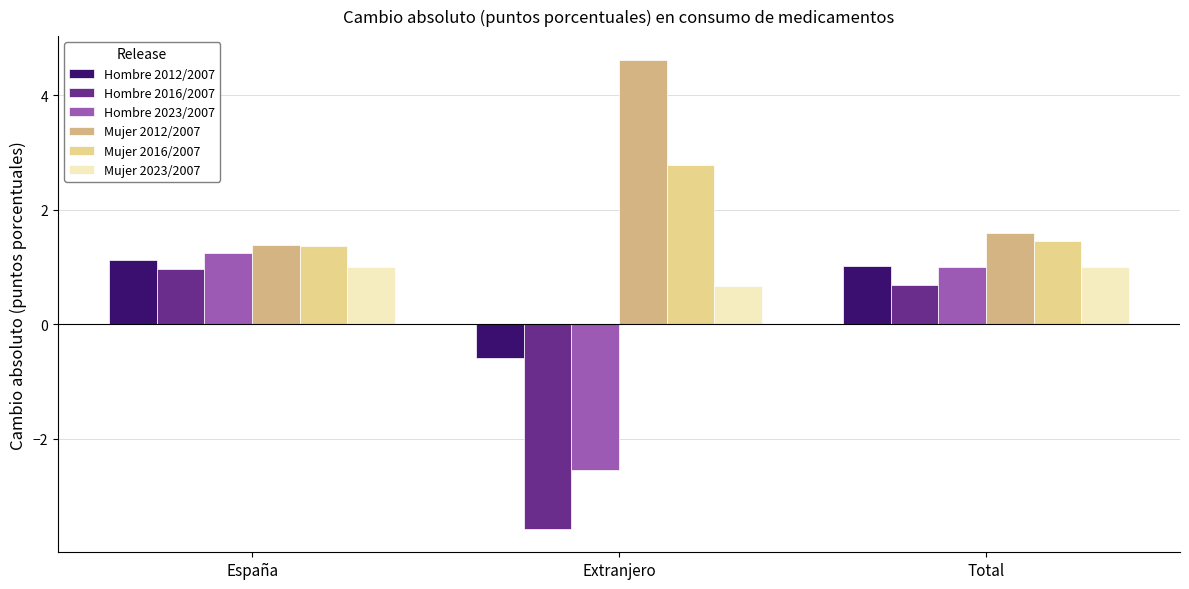

At how many categories does at least one series exceed 1?

3